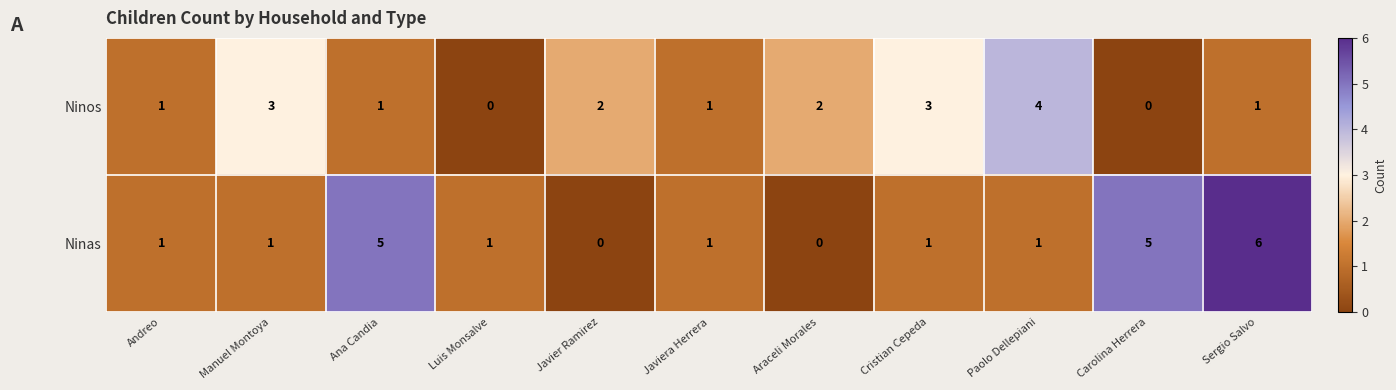

Which series has the widest spread of values?

Ninas